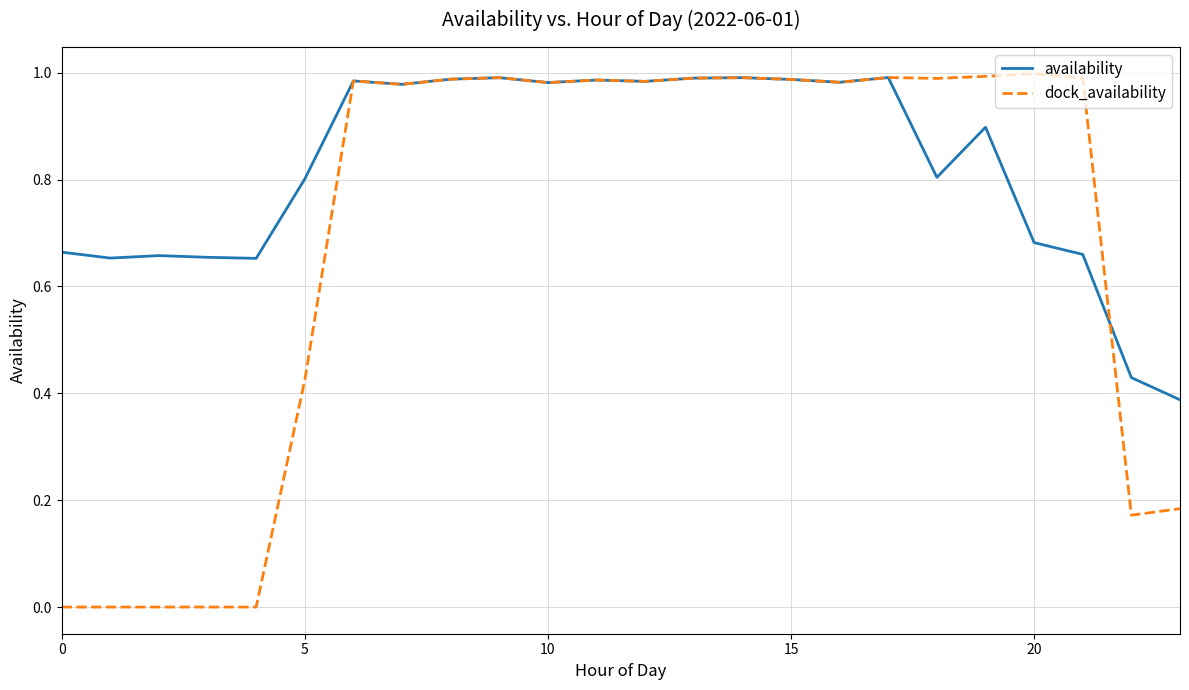

Which series has the largest total across all categories?

availability